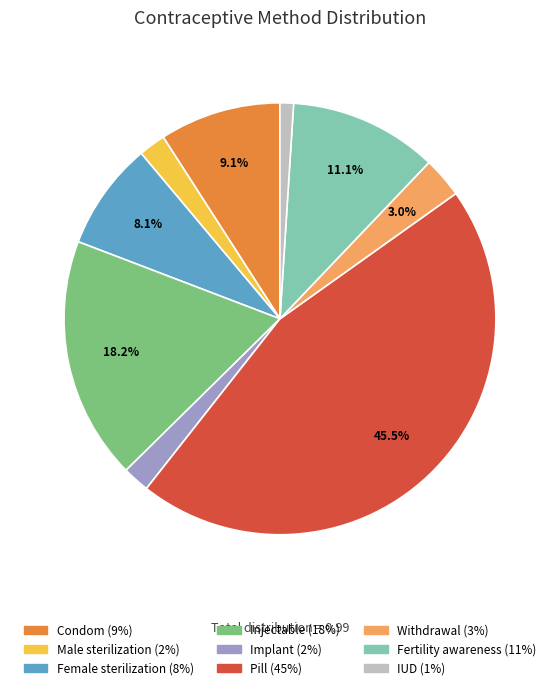

Is there any slice that represents more than half of the pie?

No